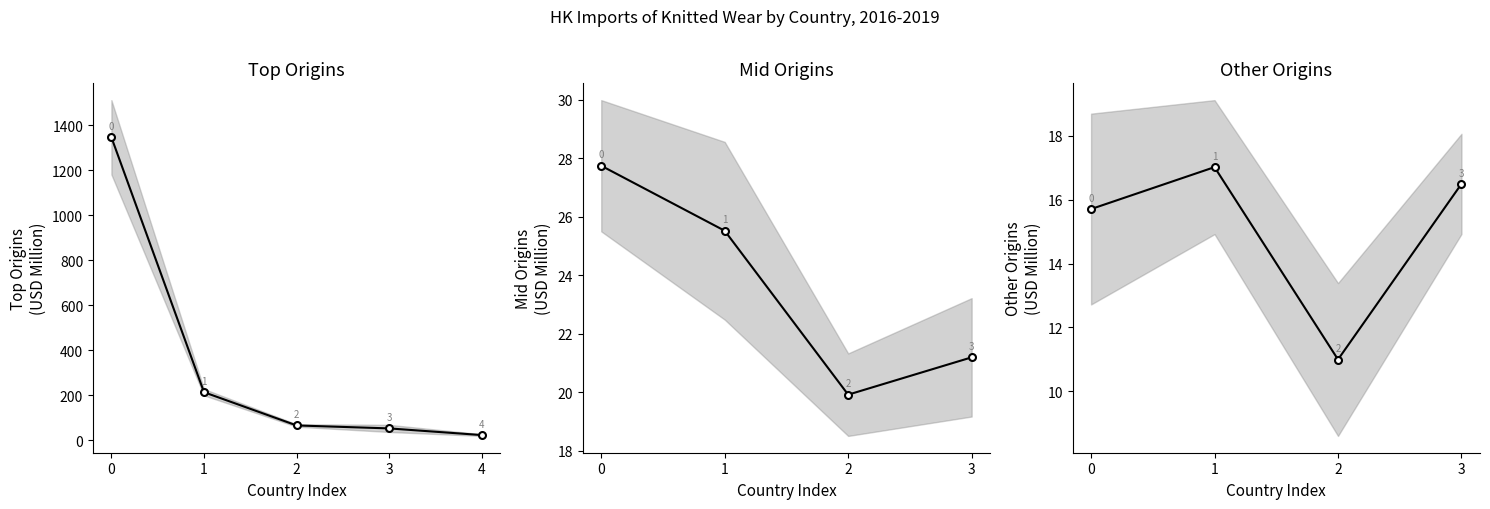

What is the value of the 3rd point from the left?

11.0